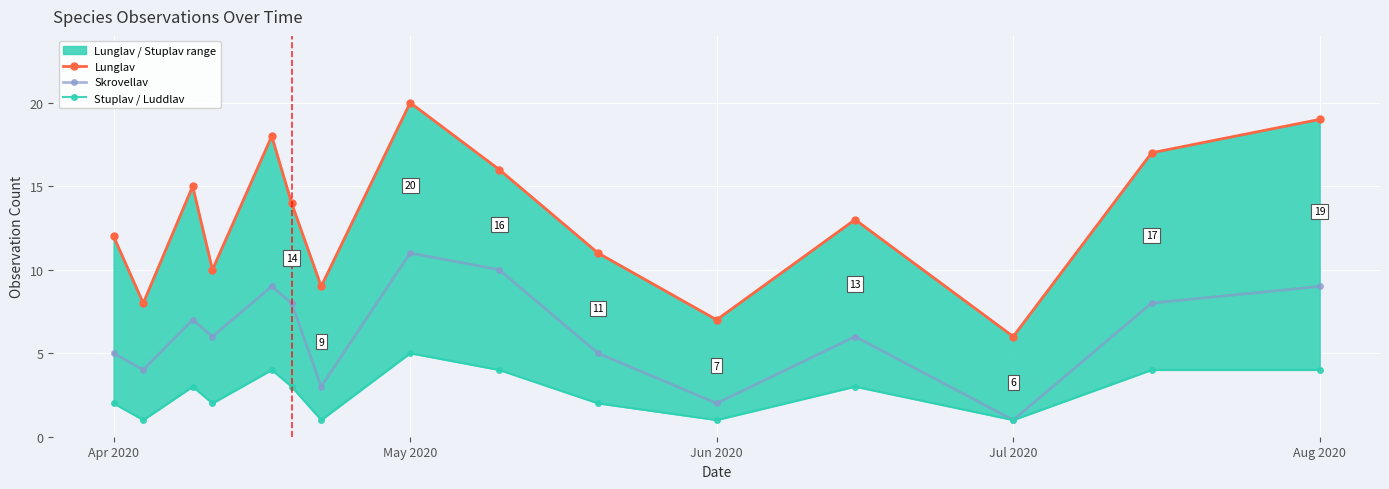

True or false: Lunglav has more than 1 points higher than both neighbors.

True